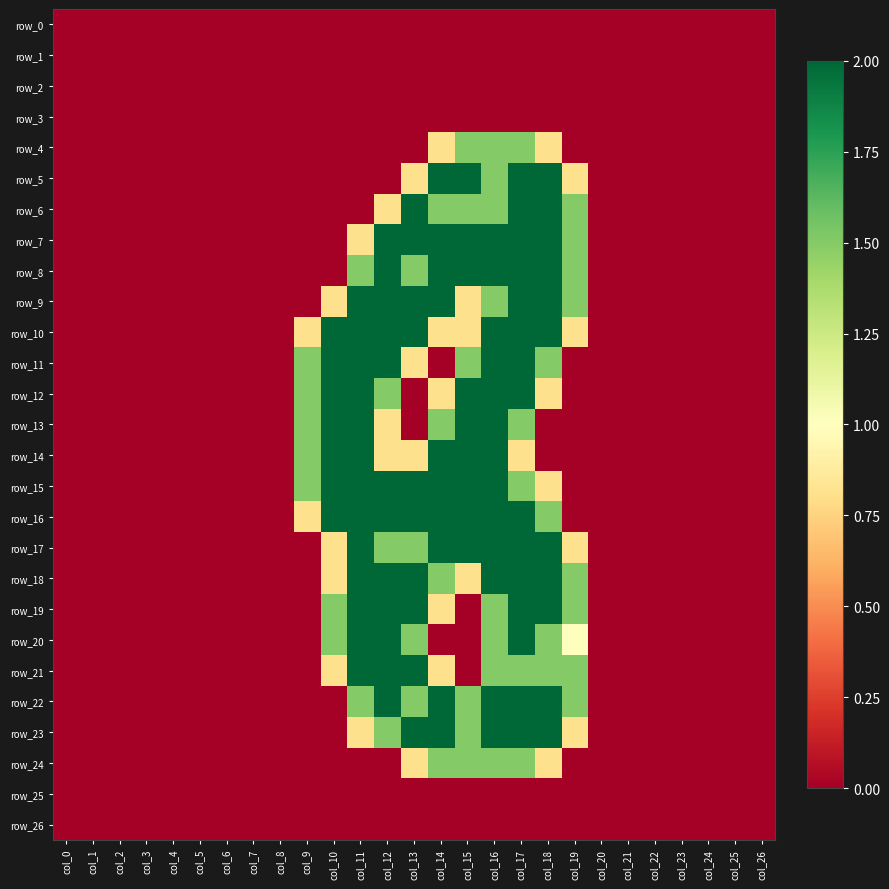

At which category does the chart reach its peak across all series?

col_14